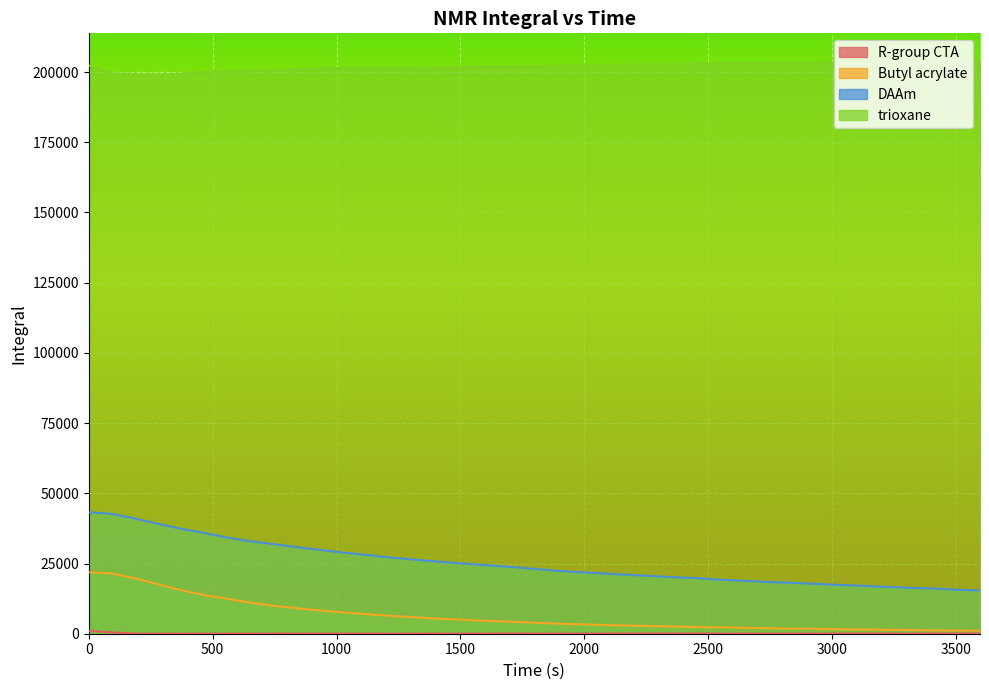

What is the lowest value of the Butyl acrylate series?

1062.6